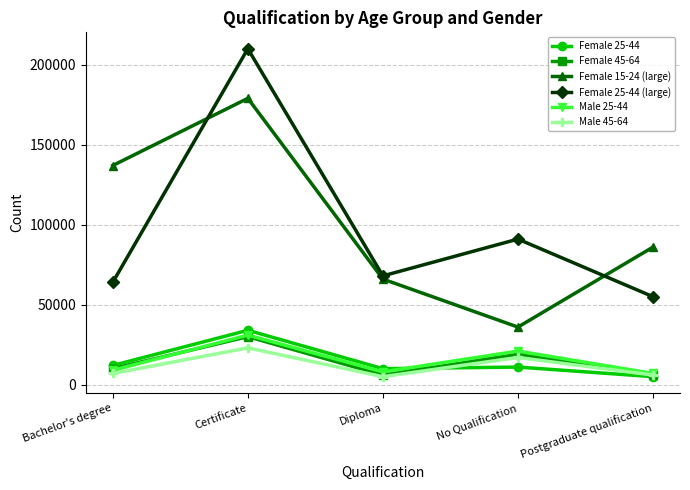

Is it true that Female 45-64 equals 10000 at Bachelor's degree?

True